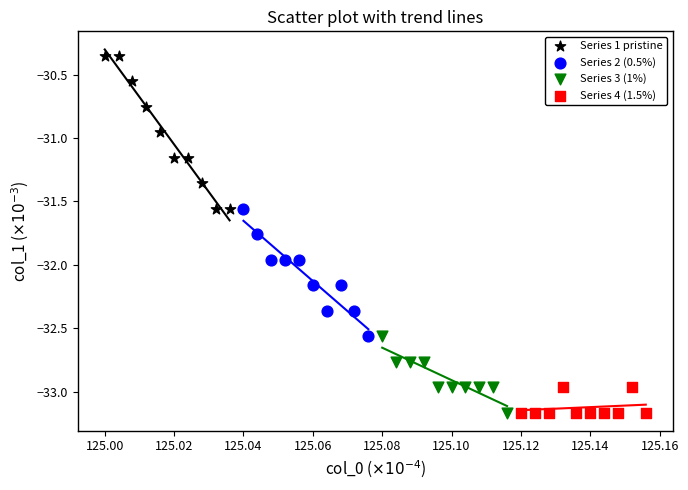

Which series has the largest Y range (max minus min)?

Series 1 pristine